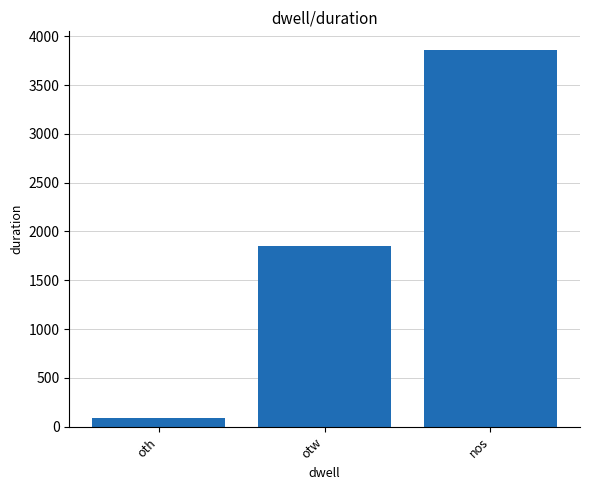

Is it true that the value at otw is 1853?

True